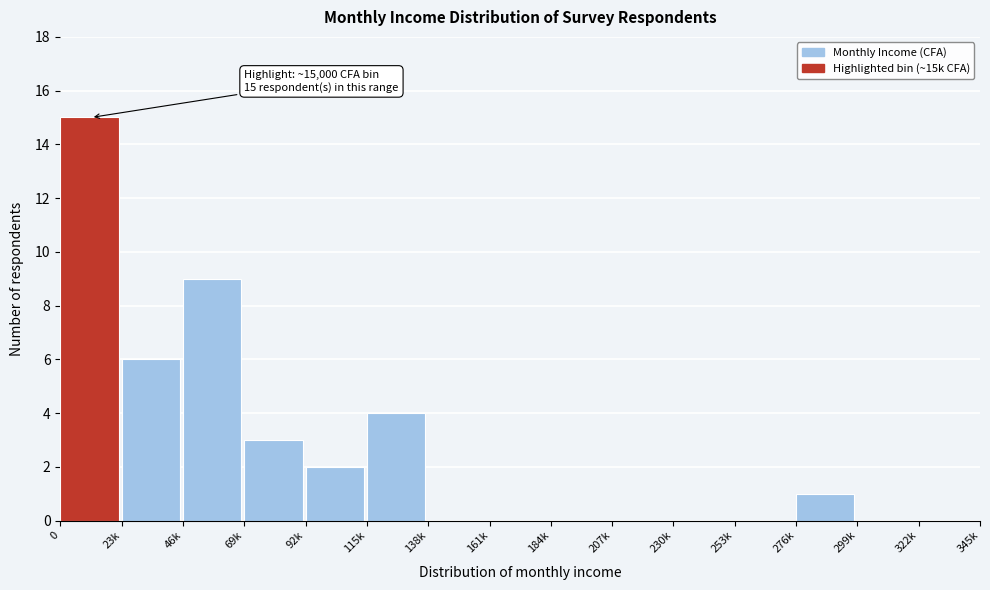

What is the change in value from 23k to 276k?

-5